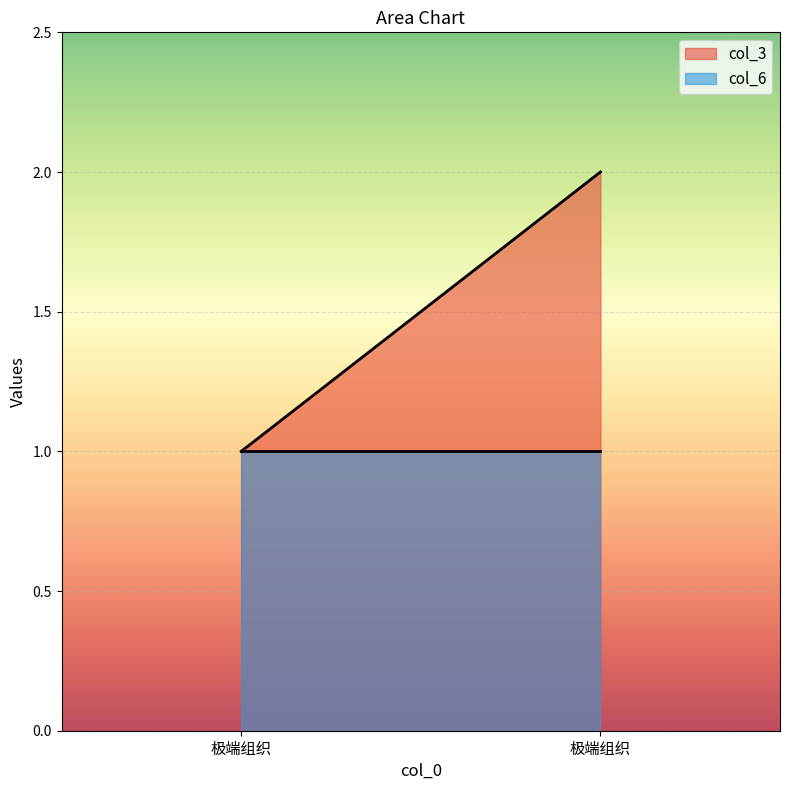

List the series in order of their peak value, highest first.

col_3, col_6